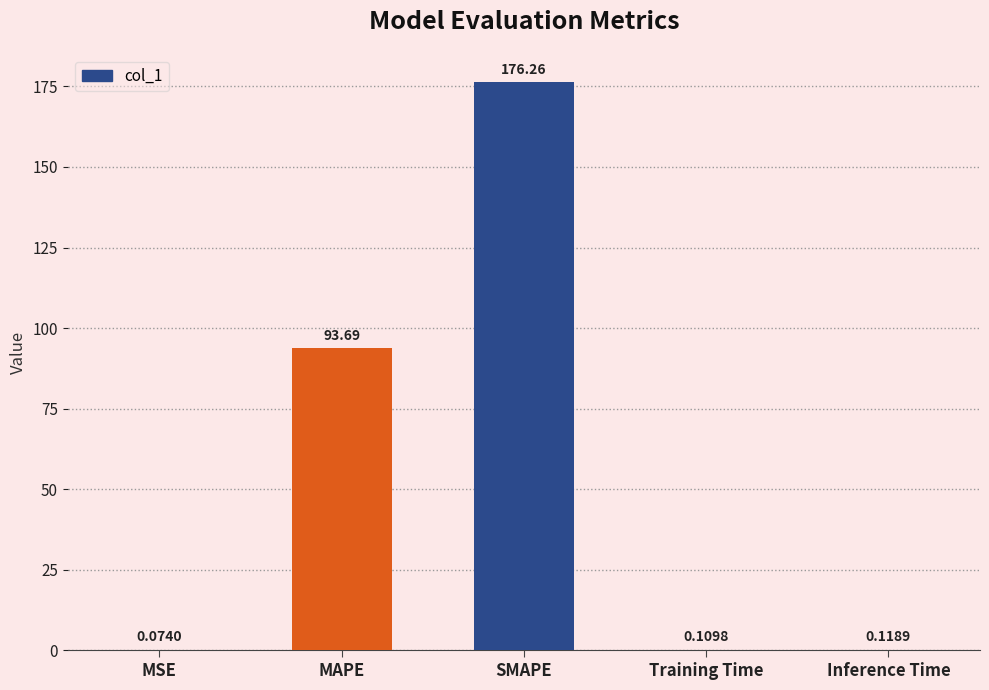

Which category has the highest value across all series?

SMAPE